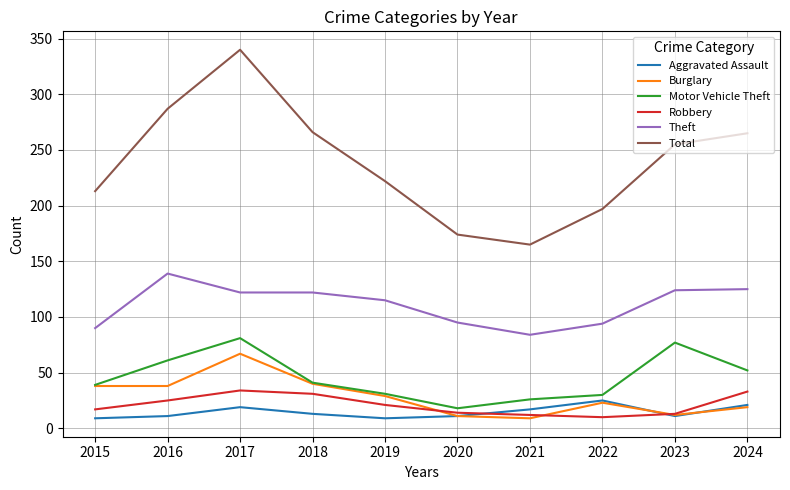

Which category has the highest value in the Theft series?

2016